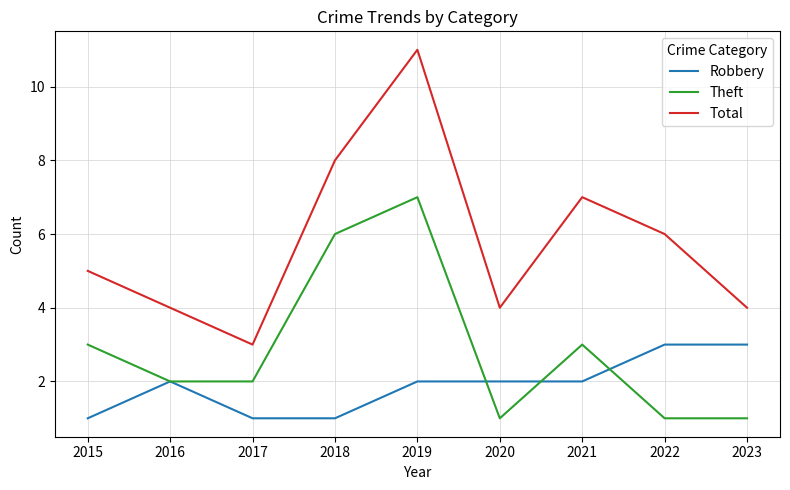

Which series has the largest range (max minus min)?

Total